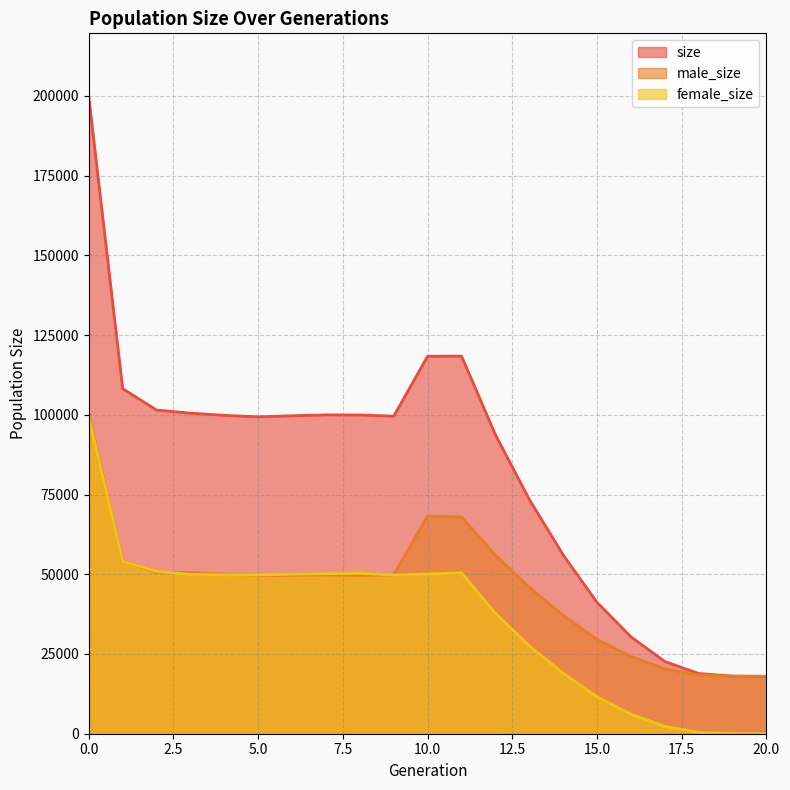

What is the value of the male_size point at the 6th from the left?

49591